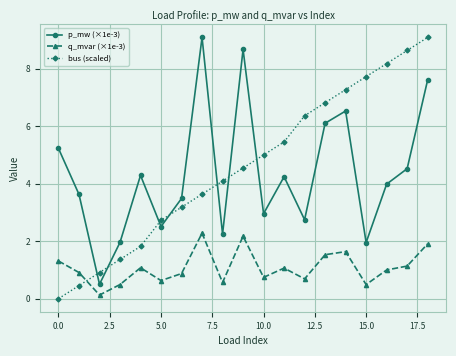

What is the sum of all bus (scaled) values?

87.2